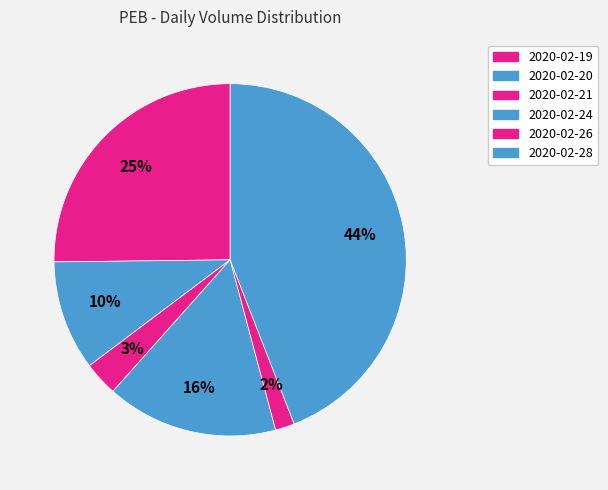

How many slices are in this pie chart?

6